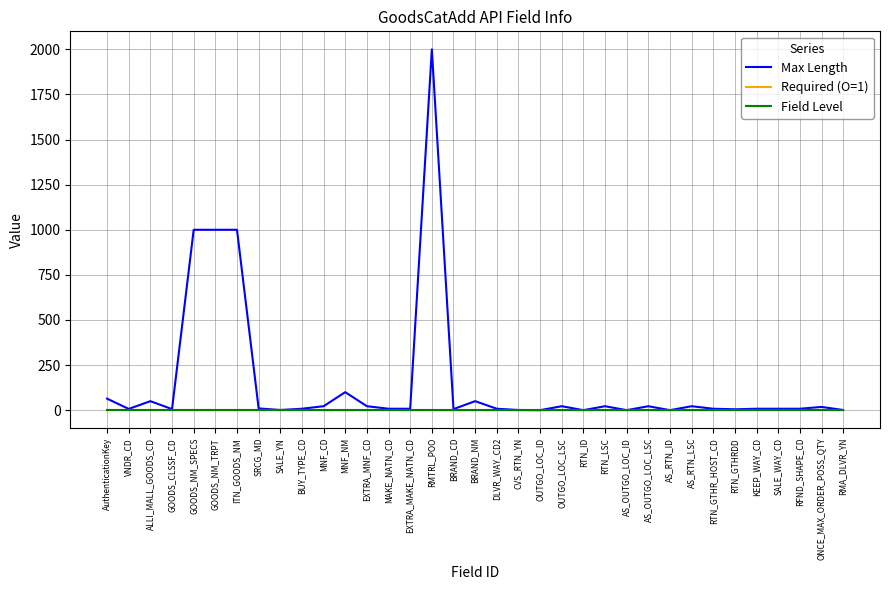

Is it true that Required (O=1) equals 0 at OUTGO_LOC_ID?

True